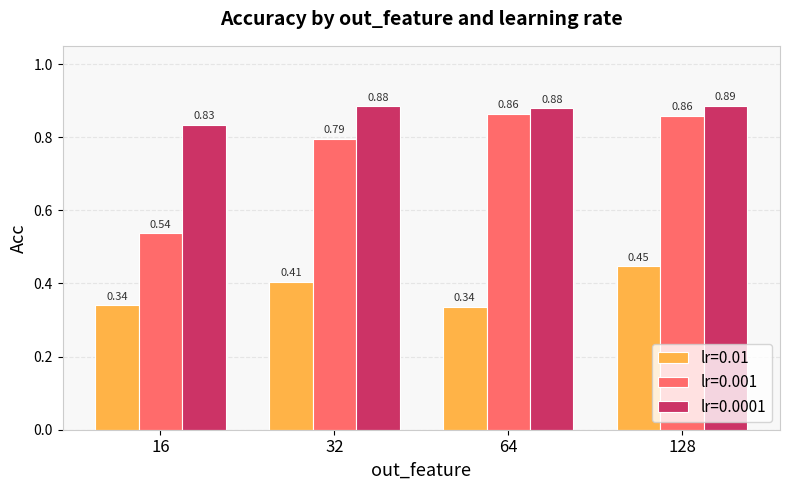

Is the value of lr=0.0001 at 16 greater than the value of lr=0.001 at 16?

Yes